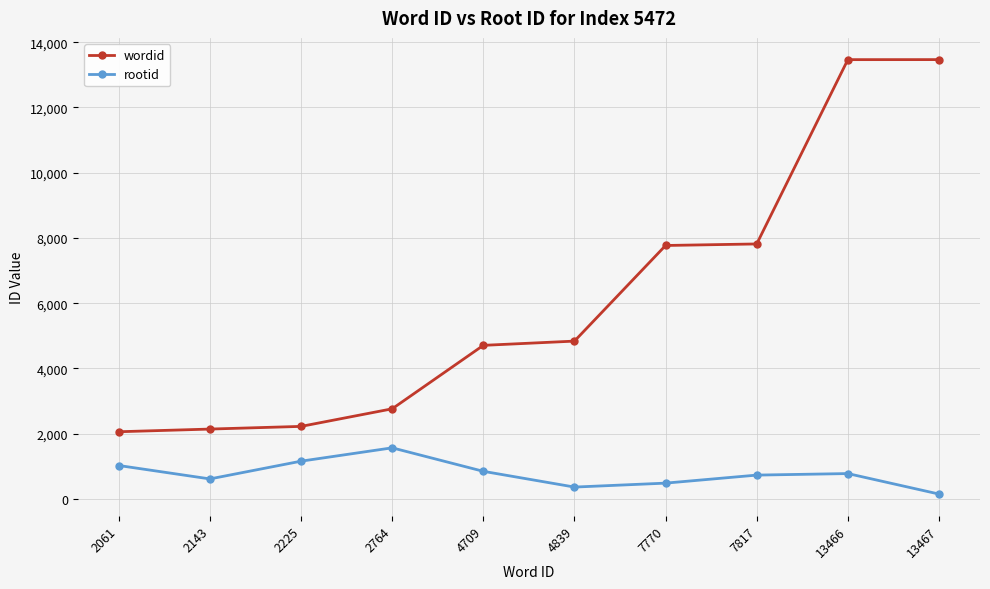

What is the difference between the second highest and minimum values in the wordid series?

11405